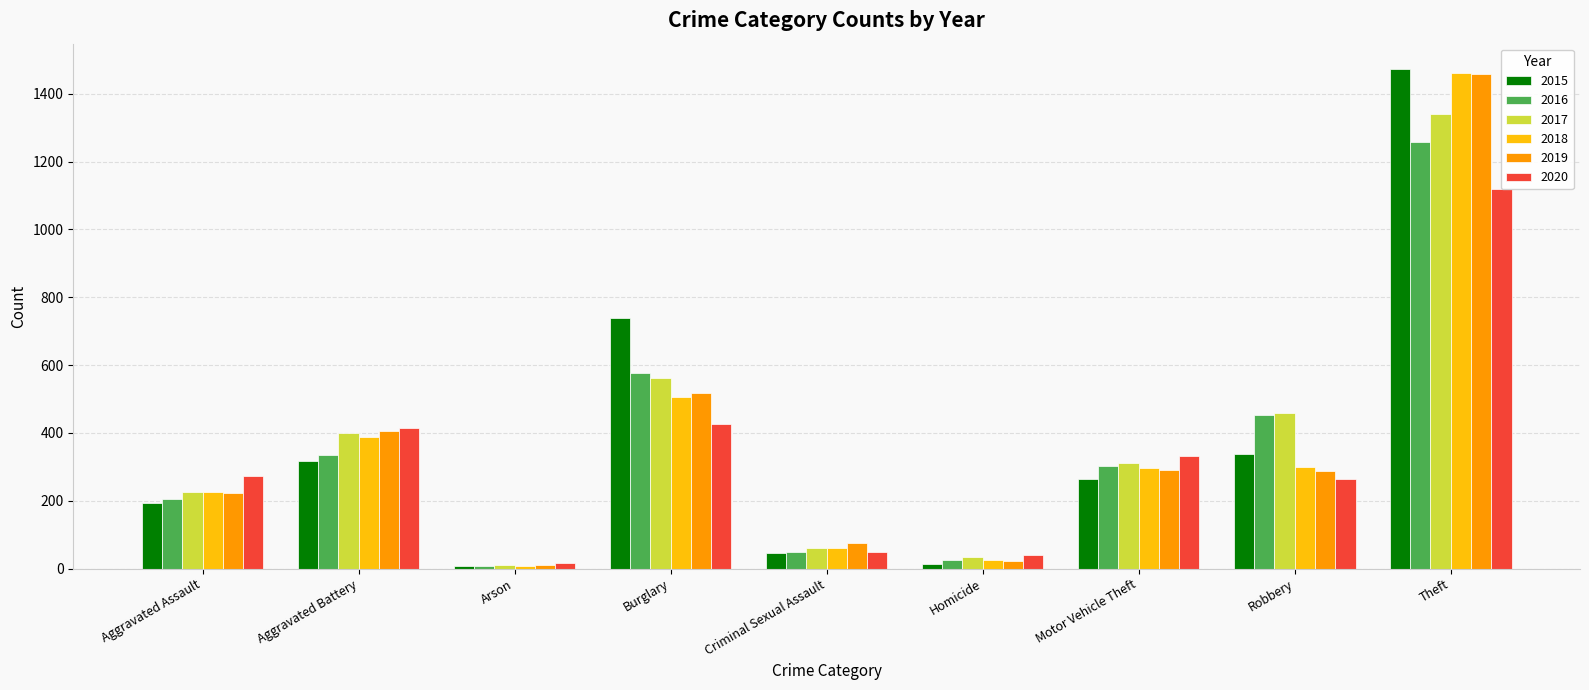

What position from the right is Homicide?

4